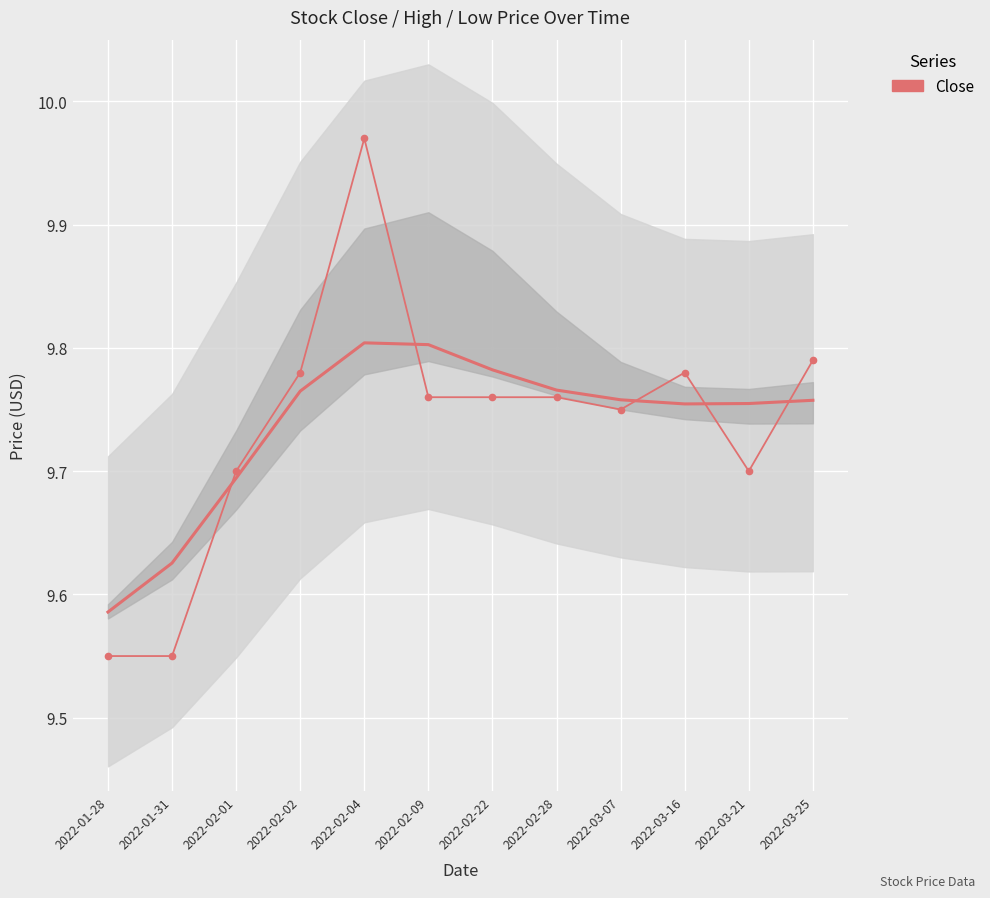

How many data points does each series have?

12